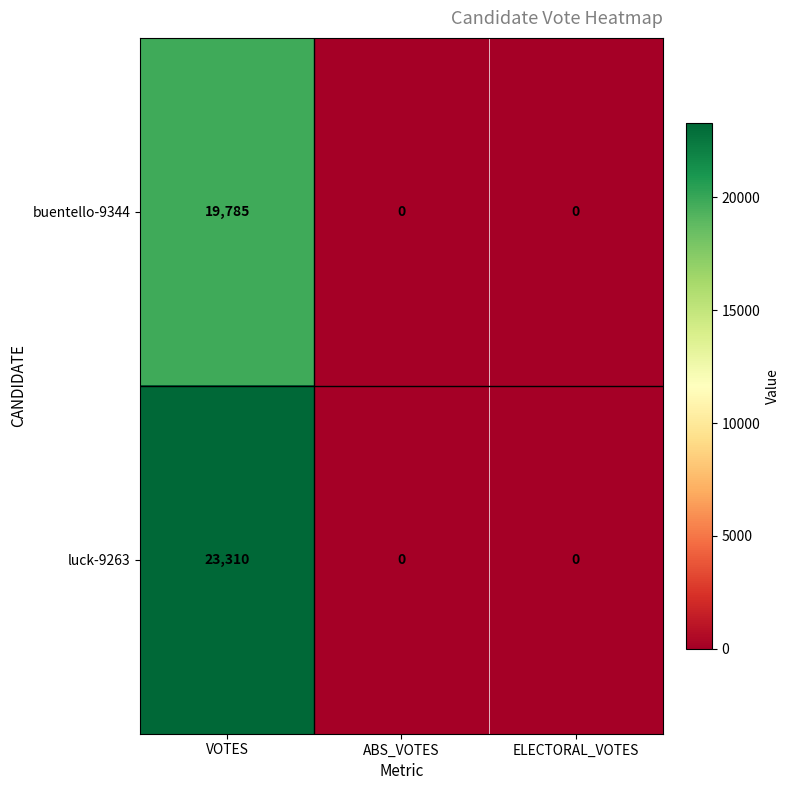

Between VOTES and ABS_VOTES, which series saw the biggest shift?

luck-9263